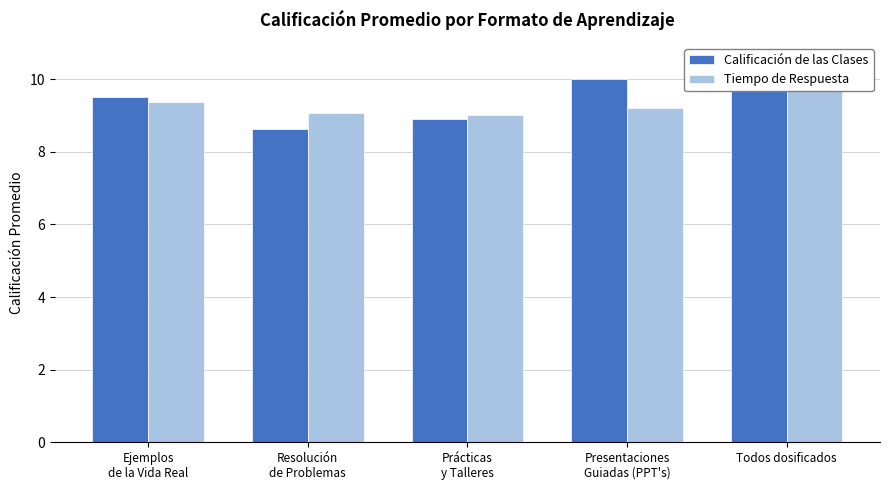

What position from the left is Presentaciones
Guiadas (PPT's)?

4